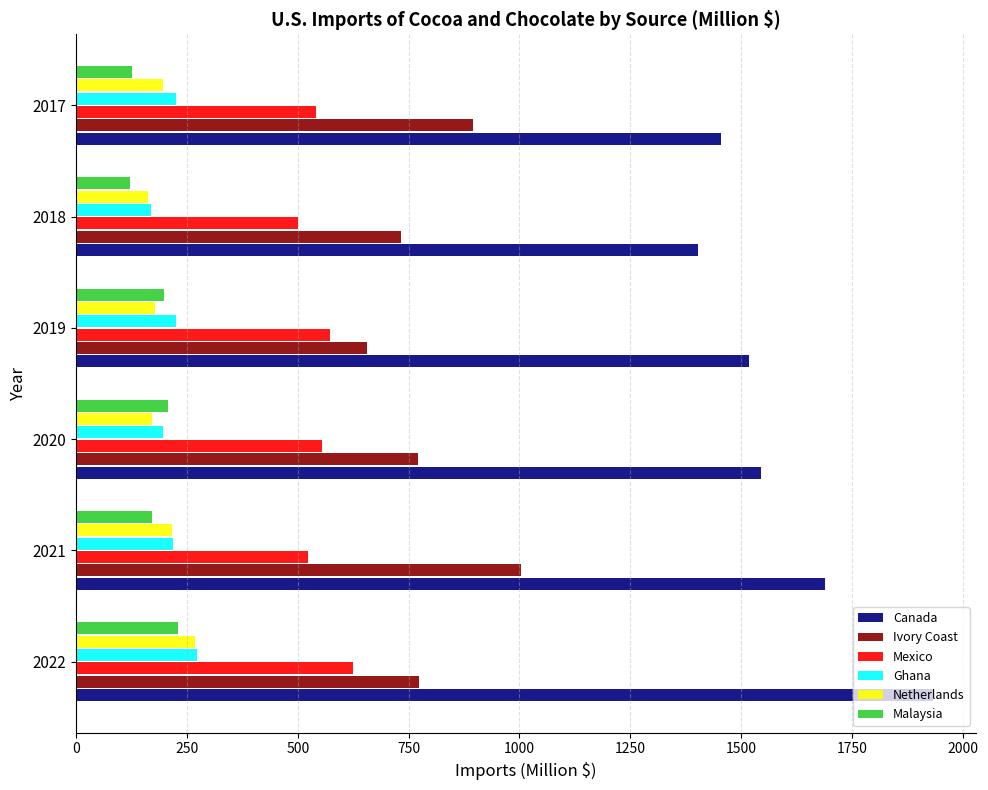

What are all the series names shown in the legend?

Canada, Ivory Coast, Mexico, Ghana, Netherlands, Malaysia